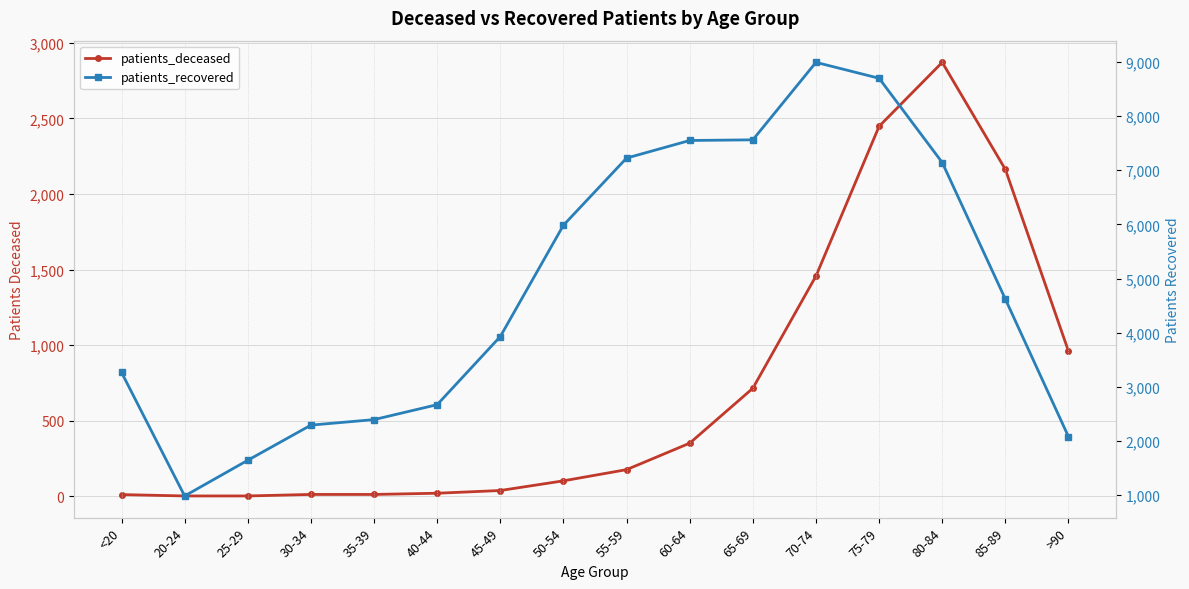

Which label corresponds to the largest value in the chart?

70-74